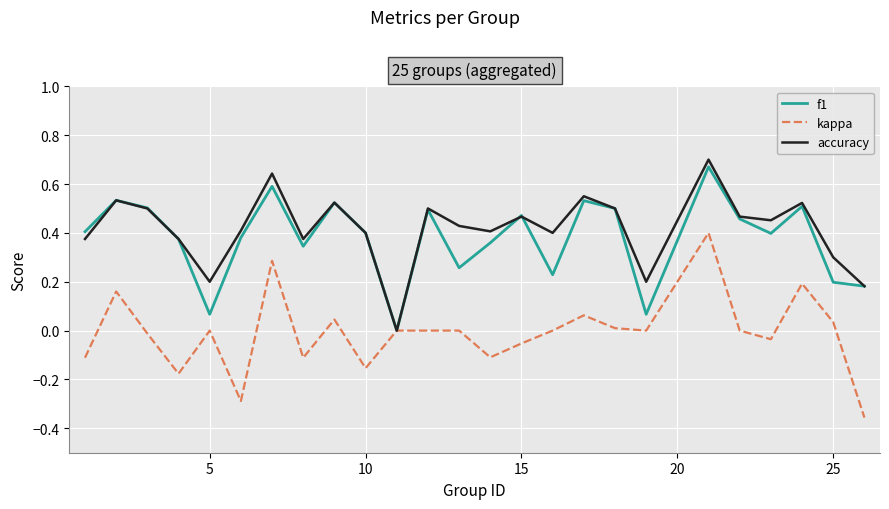

True or false: accuracy and f1 cross at least once.

True